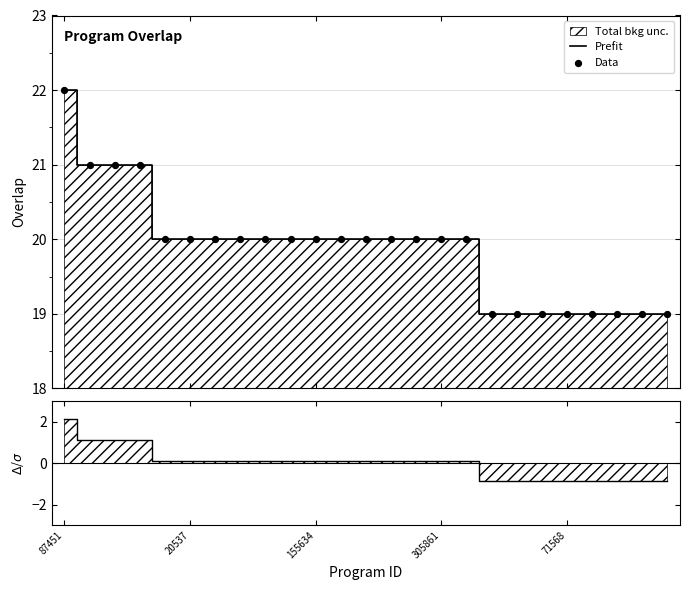

Which series has the largest total across all categories?

Prefit